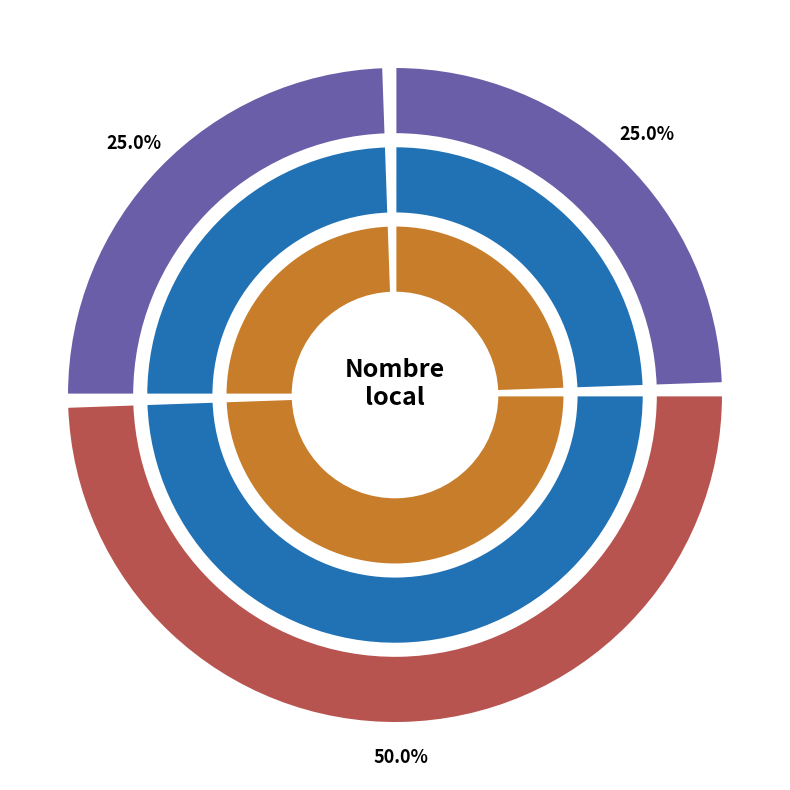

To the nearest percent, what is the difference between the 1002 and 1001 slice percentages?

25%